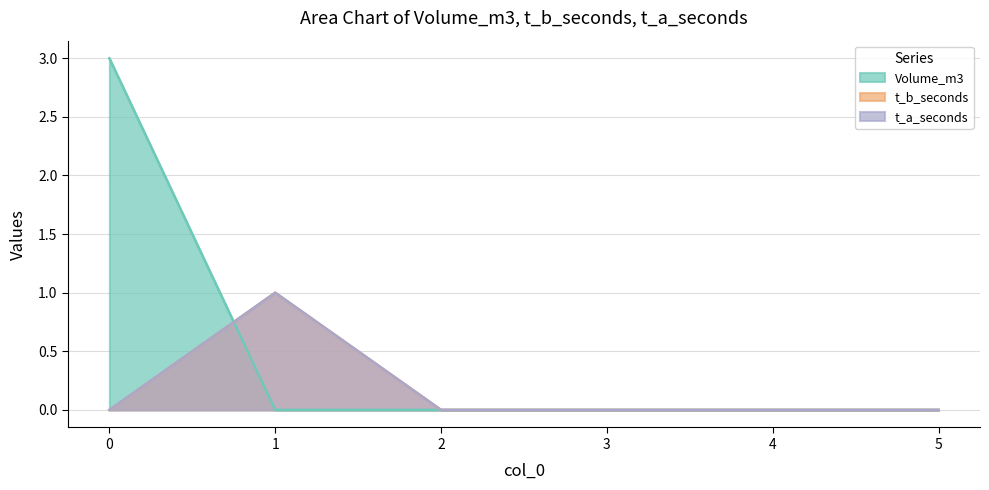

What are all the series names shown in the legend?

Volume_m3, t_b_seconds, t_a_seconds